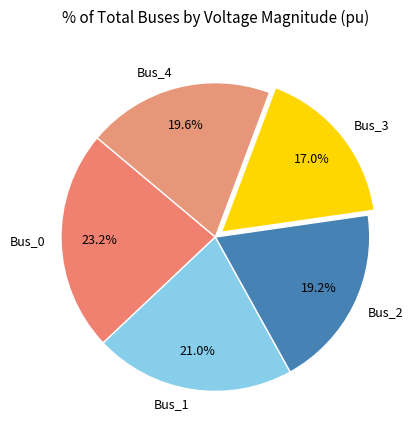

Does Bus_2 represent more than half of the total?

No